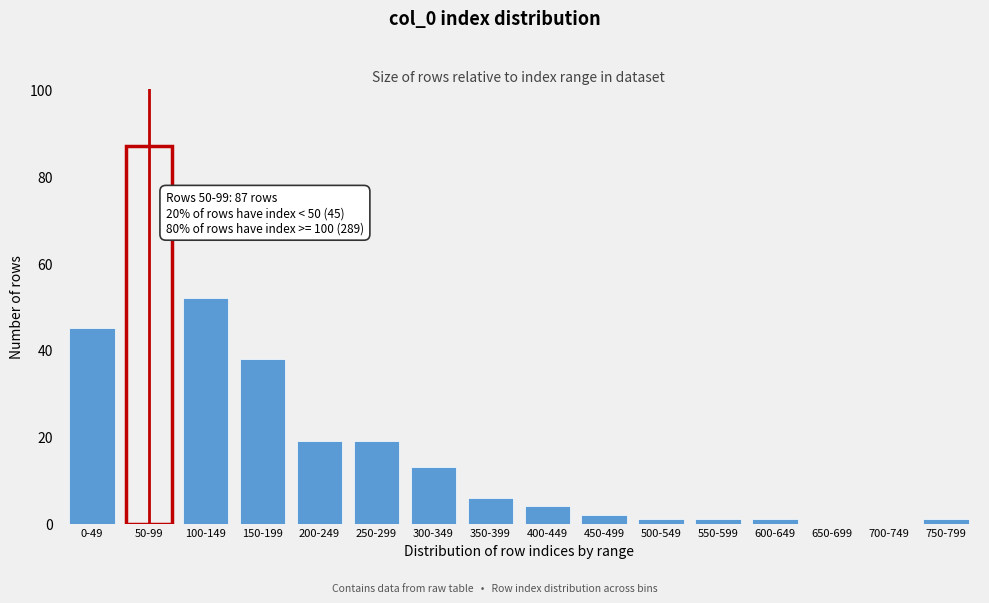

Reading left to right, extract all data points from this chart.

0-49=45	50-99=87	100-149=52	150-199=38	200-249=19	250-299=19	300-349=13	350-399=6	400-449=4	450-499=2	500-549=1	550-599=1	600-649=1	650-699=0	700-749=0	750-799=1